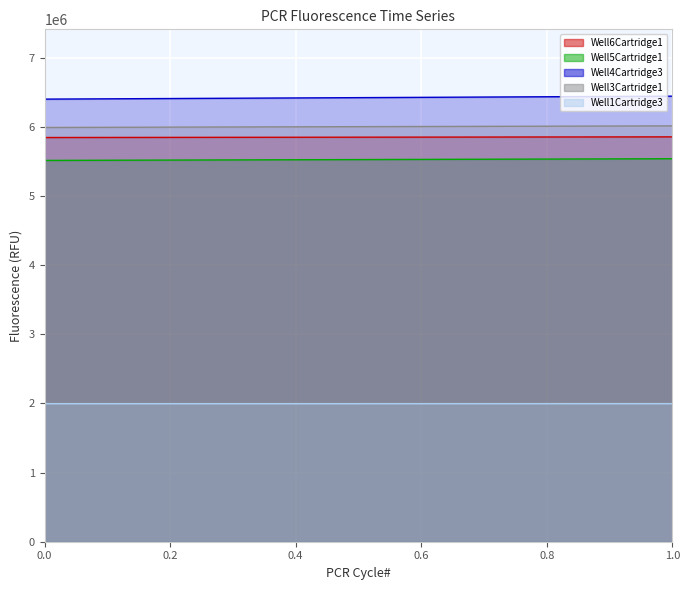

At 0, list the series in order from smallest to largest.

Well1Cartridge3, Well5Cartridge1, Well6Cartridge1, Well3Cartridge1, Well4Cartridge3